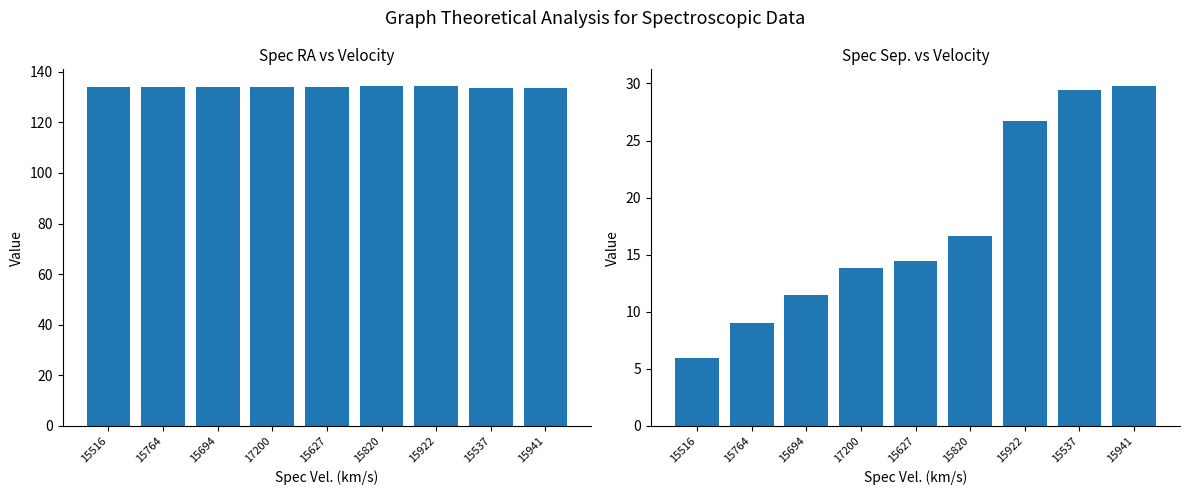

What is the difference between the Spec Sep. (') values at 15820 and 15516?

10.6